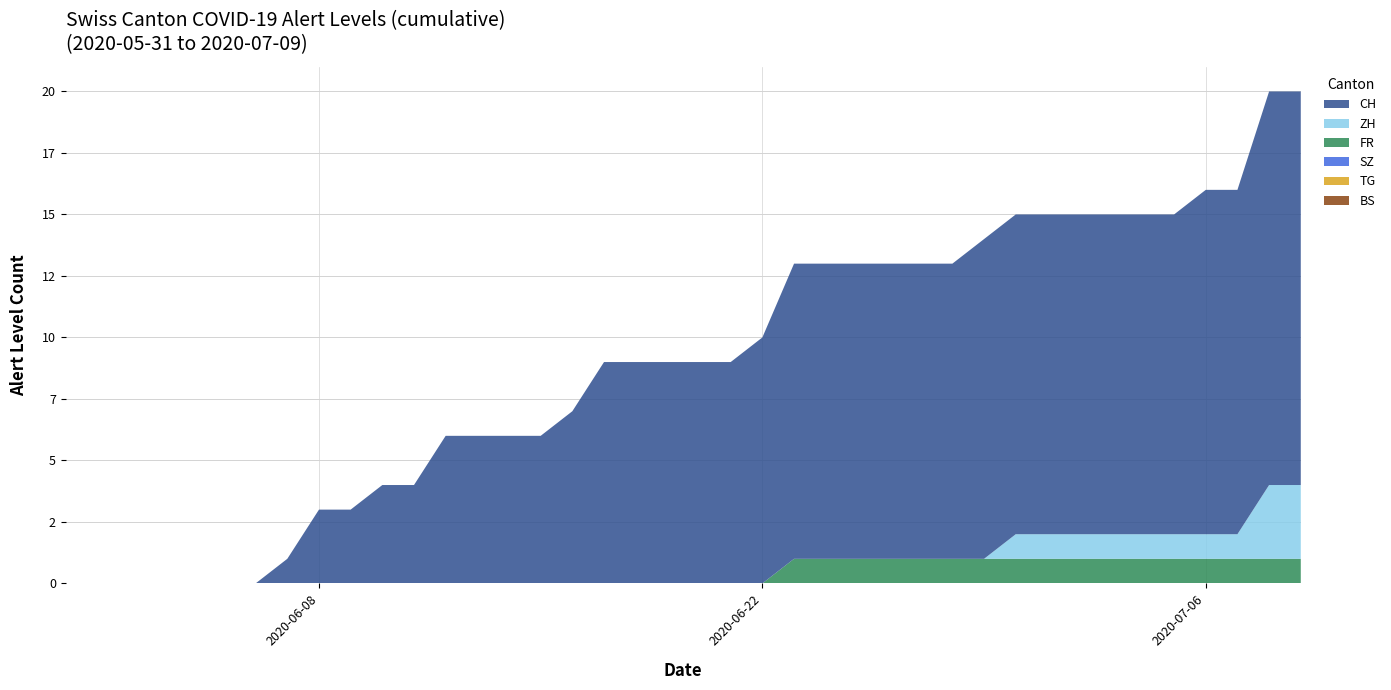

Reading right to left, extract all data points from this chart.

BS: 2020-07-09=0	2020-07-08=0	2020-07-07=0	2020-07-06=0	2020-07-05=0	2020-07-04=0	2020-07-03=0	2020-07-02=0	2020-07-01=0	2020-06-30=0	2020-06-29=0	2020-06-28=0	2020-06-27=0	2020-06-26=0	2020-06-25=0	2020-06-24=0	2020-06-23=0	2020-06-22=0	2020-06-21=0	2020-06-20=0	2020-06-19=0	2020-06-18=0	2020-06-17=0	2020-06-16=0	2020-06-15=0	2020-06-14=0	2020-06-13=0	2020-06-12=0	2020-06-11=0	2020-06-10=0	2020-06-09=0	2020-06-08=0	2020-06-07=0	2020-06-06=0	2020-06-05=0	2020-06-04=0	2020-06-03=0	2020-06-02=0	2020-06-01=0	2020-05-31=0
FR: 2020-07-09=1	2020-07-08=1	2020-07-07=1	2020-07-06=1	2020-07-05=1	2020-07-04=1	2020-07-03=1	2020-07-02=1	2020-07-01=1	2020-06-30=1	2020-06-29=1	2020-06-28=1	2020-06-27=1	2020-06-26=1	2020-06-25=1	2020-06-24=1	2020-06-23=1	2020-06-22=0	2020-06-21=0	2020-06-20=0	2020-06-19=0	2020-06-18=0	2020-06-17=0	2020-06-16=0	2020-06-15=0	2020-06-14=0	2020-06-13=0	2020-06-12=0	2020-06-11=0	2020-06-10=0	2020-06-09=0	2020-06-08=0	2020-06-07=0	2020-06-06=0	2020-06-05=0	2020-06-04=0	2020-06-03=0	2020-06-02=0	2020-06-01=0	2020-05-31=0
TG: 2020-07-09=0	2020-07-08=0	2020-07-07=0	2020-07-06=0	2020-07-05=0	2020-07-04=0	2020-07-03=0	2020-07-02=0	2020-07-01=0	2020-06-30=0	2020-06-29=0	2020-06-28=0	2020-06-27=0	2020-06-26=0	2020-06-25=0	2020-06-24=0	2020-06-23=0	2020-06-22=0	2020-06-21=0	2020-06-20=0	2020-06-19=0	2020-06-18=0	2020-06-17=0	2020-06-16=0	2020-06-15=0	2020-06-14=0	2020-06-13=0	2020-06-12=0	2020-06-11=0	2020-06-10=0	2020-06-09=0	2020-06-08=0	2020-06-07=0	2020-06-06=0	2020-06-05=0	2020-06-04=0	2020-06-03=0	2020-06-02=0	2020-06-01=0	2020-05-31=0
SZ: 2020-07-09=0	2020-07-08=0	2020-07-07=0	2020-07-06=0	2020-07-05=0	2020-07-04=0	2020-07-03=0	2020-07-02=0	2020-07-01=0	2020-06-30=0	2020-06-29=0	2020-06-28=0	2020-06-27=0	2020-06-26=0	2020-06-25=0	2020-06-24=0	2020-06-23=0	2020-06-22=0	2020-06-21=0	2020-06-20=0	2020-06-19=0	2020-06-18=0	2020-06-17=0	2020-06-16=0	2020-06-15=0	2020-06-14=0	2020-06-13=0	2020-06-12=0	2020-06-11=0	2020-06-10=0	2020-06-09=0	2020-06-08=0	2020-06-07=0	2020-06-06=0	2020-06-05=0	2020-06-04=0	2020-06-03=0	2020-06-02=0	2020-06-01=0	2020-05-31=0
ZH: 2020-07-09=3	2020-07-08=3	2020-07-07=1	2020-07-06=1	2020-07-05=1	2020-07-04=1	2020-07-03=1	2020-07-02=1	2020-07-01=1	2020-06-30=1	2020-06-29=0	2020-06-28=0	2020-06-27=0	2020-06-26=0	2020-06-25=0	2020-06-24=0	2020-06-23=0	2020-06-22=0	2020-06-21=0	2020-06-20=0	2020-06-19=0	2020-06-18=0	2020-06-17=0	2020-06-16=0	2020-06-15=0	2020-06-14=0	2020-06-13=0	2020-06-12=0	2020-06-11=0	2020-06-10=0	2020-06-09=0	2020-06-08=0	2020-06-07=0	2020-06-06=0	2020-06-05=0	2020-06-04=0	2020-06-03=0	2020-06-02=0	2020-06-01=0	2020-05-31=0
CH: 2020-07-09=16	2020-07-08=16	2020-07-07=14	2020-07-06=14	2020-07-05=13	2020-07-04=13	2020-07-03=13	2020-07-02=13	2020-07-01=13	2020-06-30=13	2020-06-29=13	2020-06-28=12	2020-06-27=12	2020-06-26=12	2020-06-25=12	2020-06-24=12	2020-06-23=12	2020-06-22=10	2020-06-21=9	2020-06-20=9	2020-06-19=9	2020-06-18=9	2020-06-17=9	2020-06-16=7	2020-06-15=6	2020-06-14=6	2020-06-13=6	2020-06-12=6	2020-06-11=4	2020-06-10=4	2020-06-09=3	2020-06-08=3	2020-06-07=1	2020-06-06=0	2020-06-05=0	2020-06-04=0	2020-06-03=0	2020-06-02=0	2020-06-01=0	2020-05-31=0